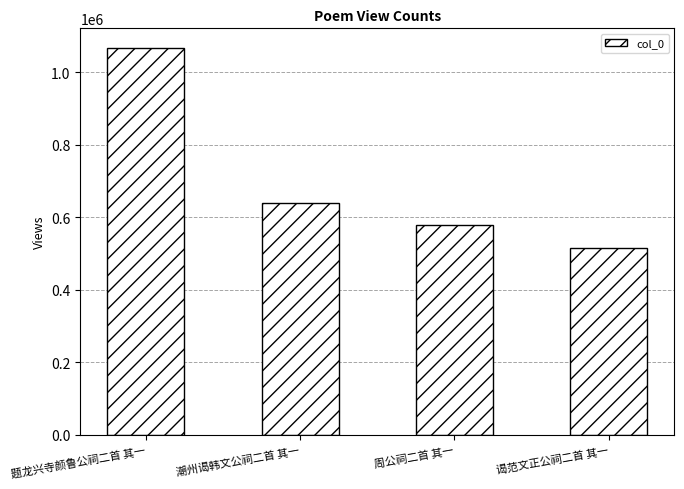

Rank the categories by value from lowest to highest.

谒范文正公祠二首 其一, 周公祠二首 其一, 潮州谒韩文公祠二首 其一, 题龙兴寺颜鲁公祠二首 其一